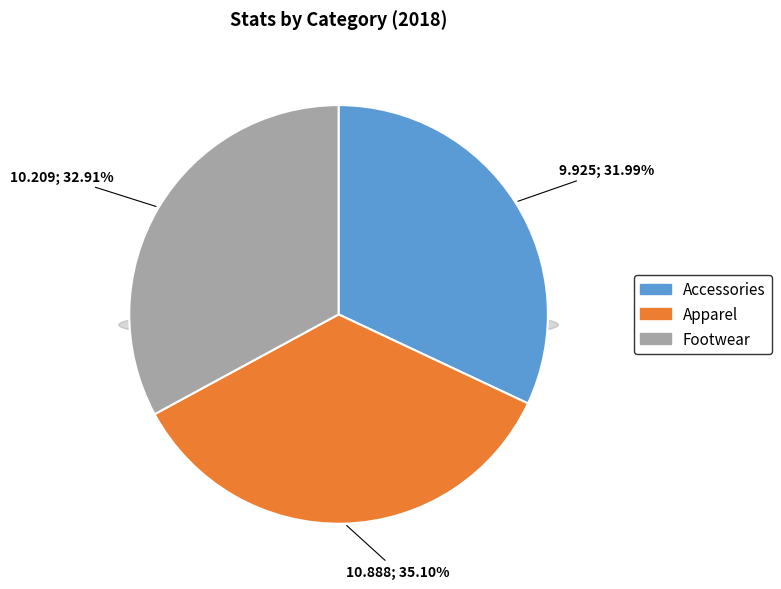

True or false: Apparel accounts for 35% of the total.

True